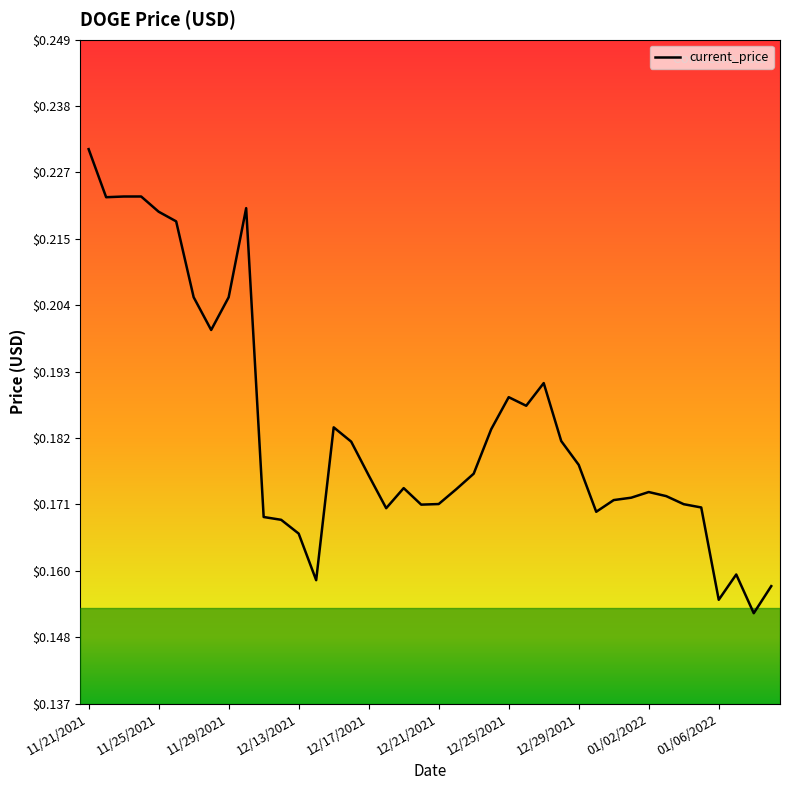

How many values are between 0 and 1?

40